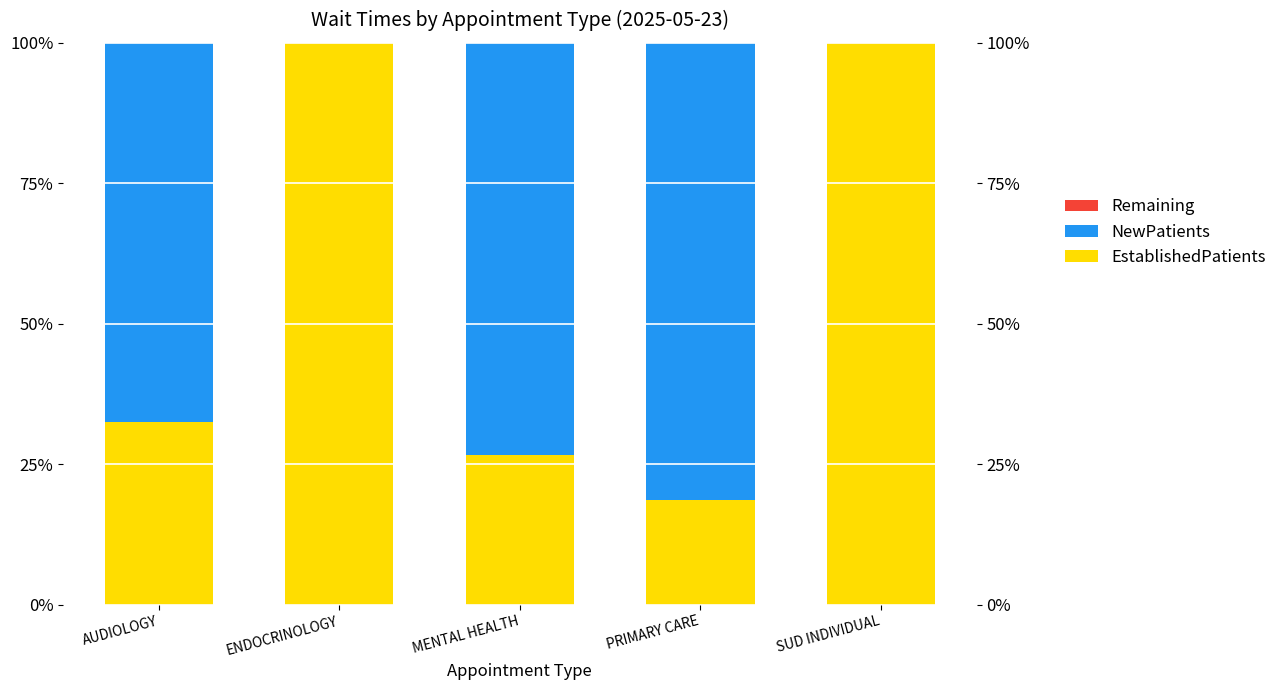

Reading left to right, transcribe all the data shown in this chart.

Remaining: -0.0	0.0	0.0	0.0	0.0
NewPatients: 0.7	0.0	0.7	0.8	0.0
EstablishedPatients: 0.3	1.0	0.3	0.2	1.0